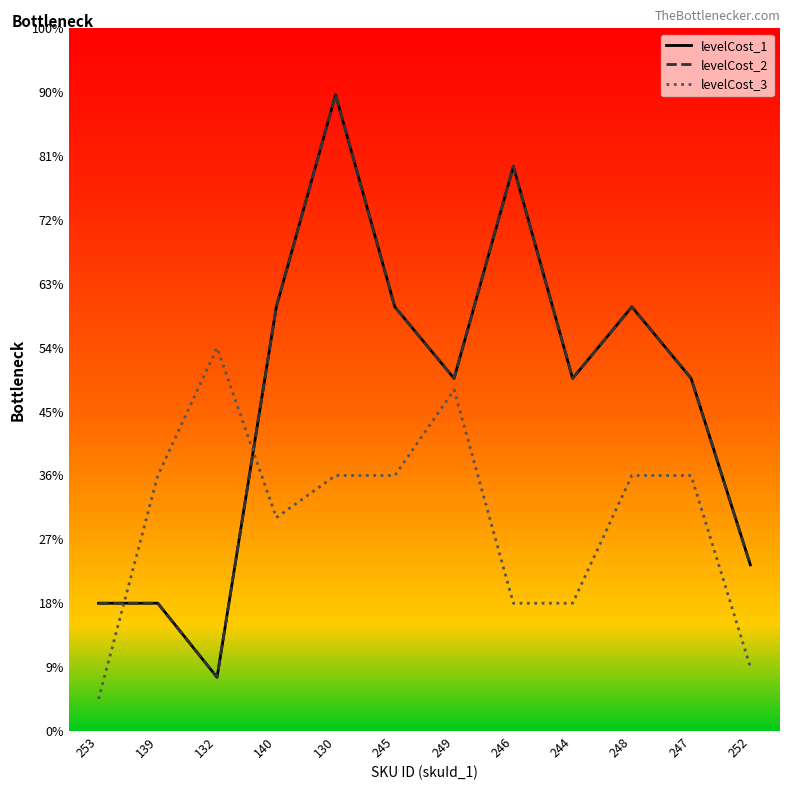

True or false: levelCost_3 has more than 1 interior local peaks.

True